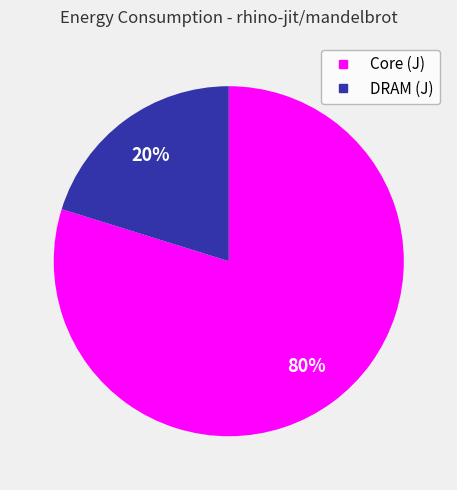

Does any single category account for the majority?

Yes